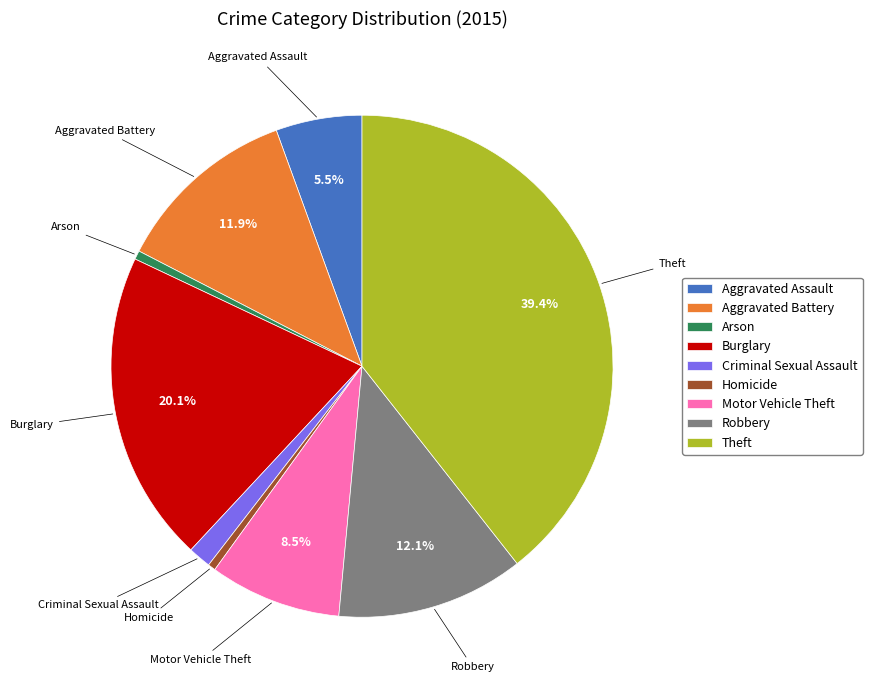

To the nearest percent, what is the difference between the Homicide and Motor Vehicle Theft slice percentages?

8%